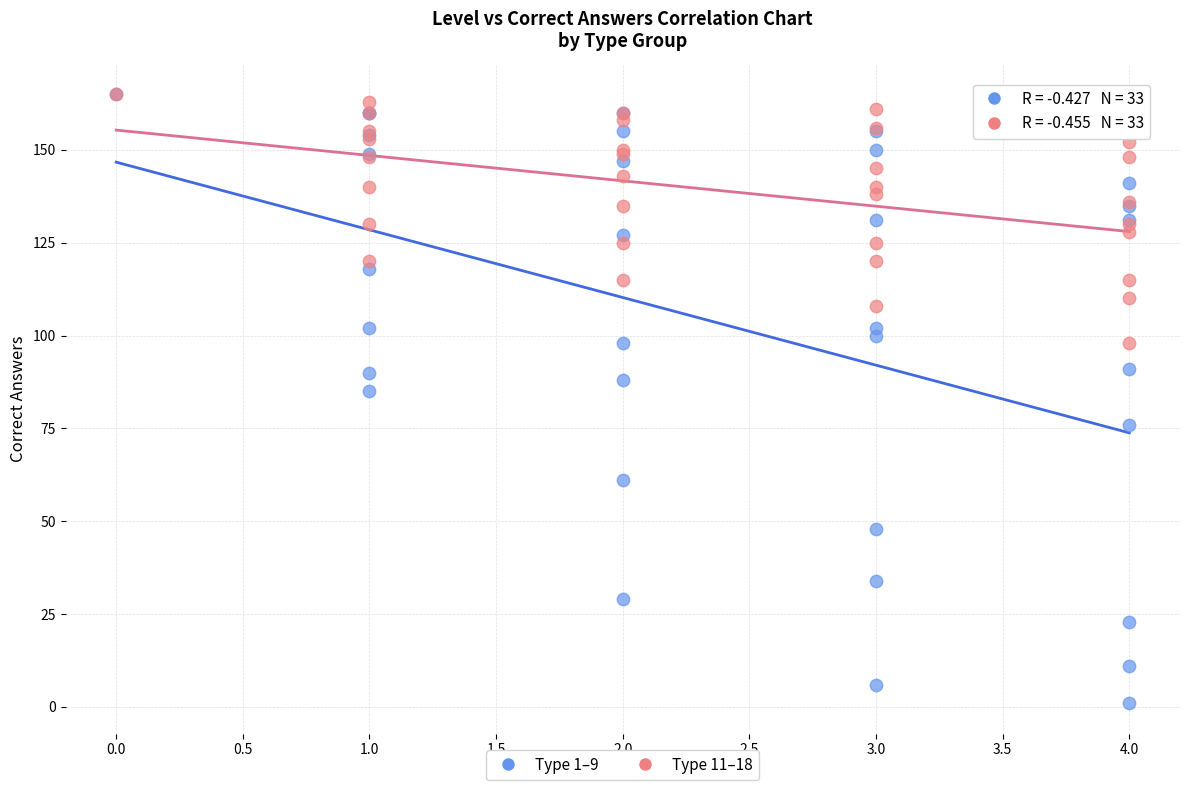

Across all series, what Y value is closest to 83?

85